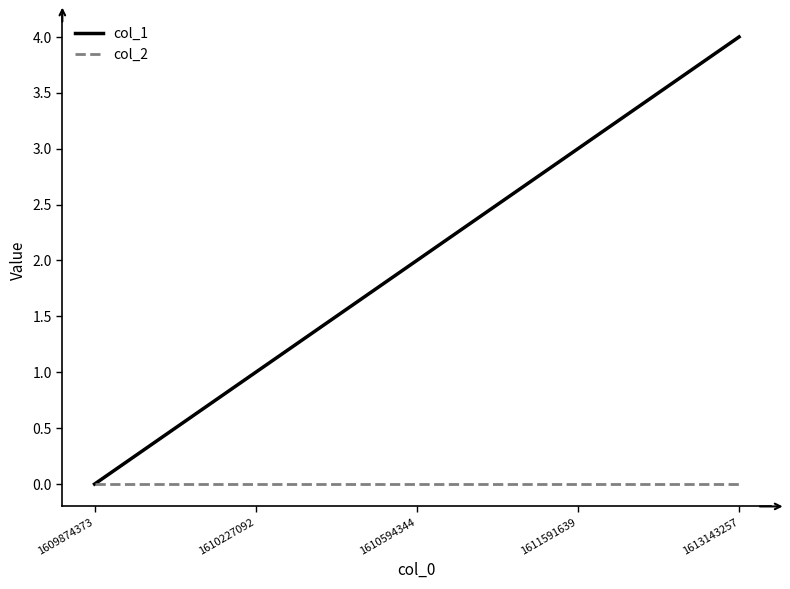

Which series changed the most between 1609874373 and 1613143257?

col_1